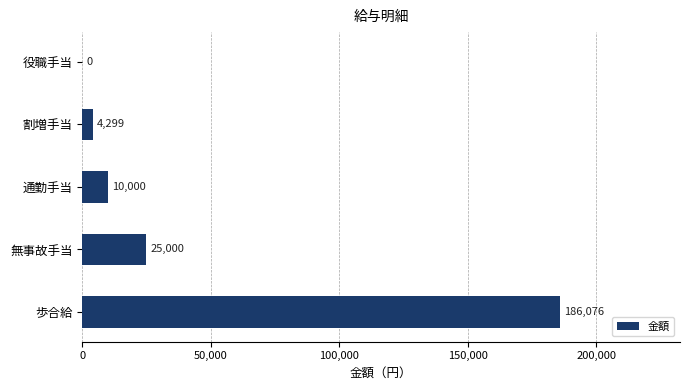

Is it true that the value at 通勤手当 is 10000?

True